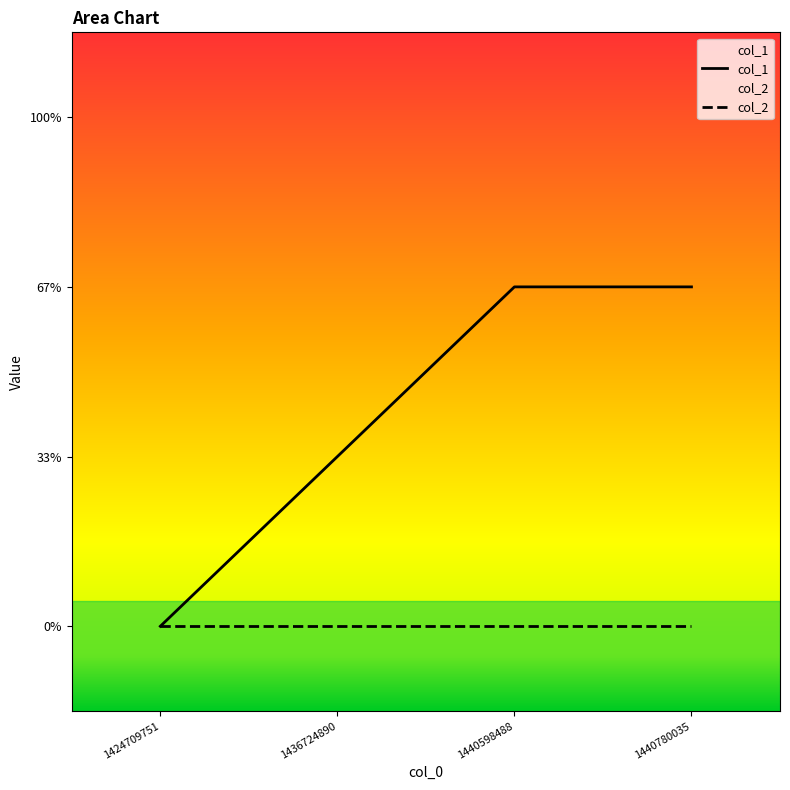

True or false: there are more than 1 points higher than both neighbors.

False